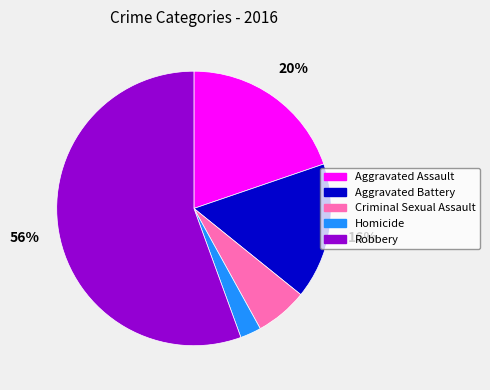

Approximately how many times larger is the value at Homicide compared to Aggravated Assault?

0.1